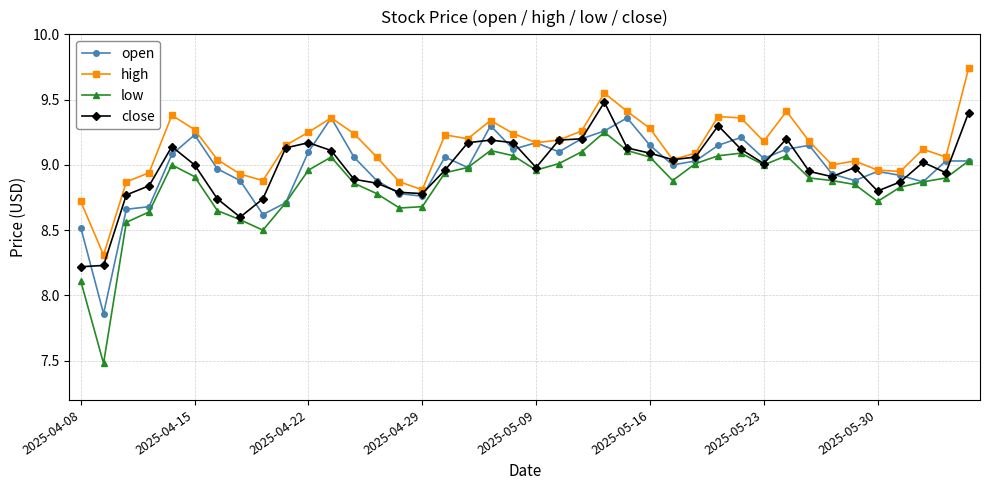

True or false: low and high cross at least once.

False